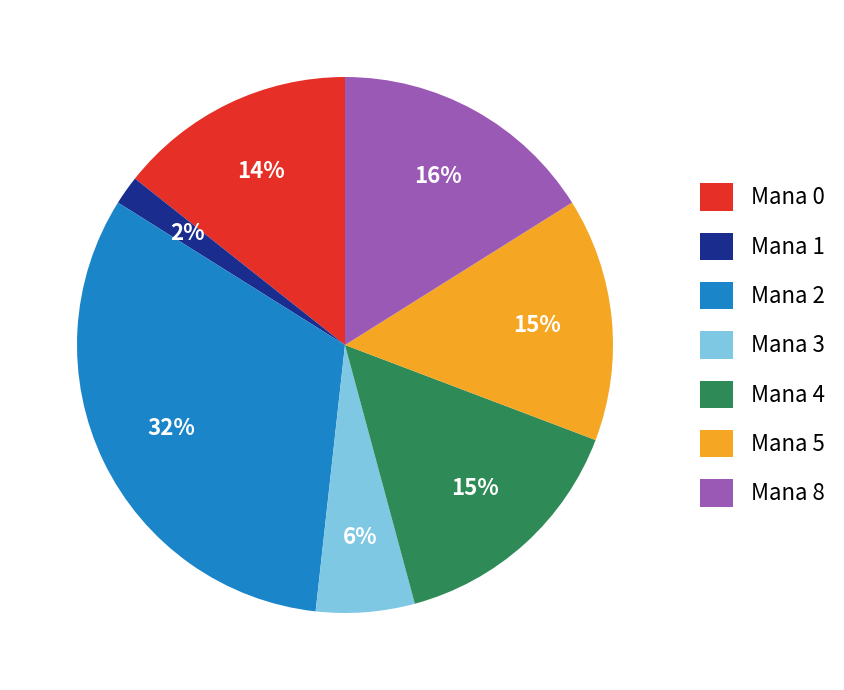

Is there any slice that represents more than half of the pie?

No